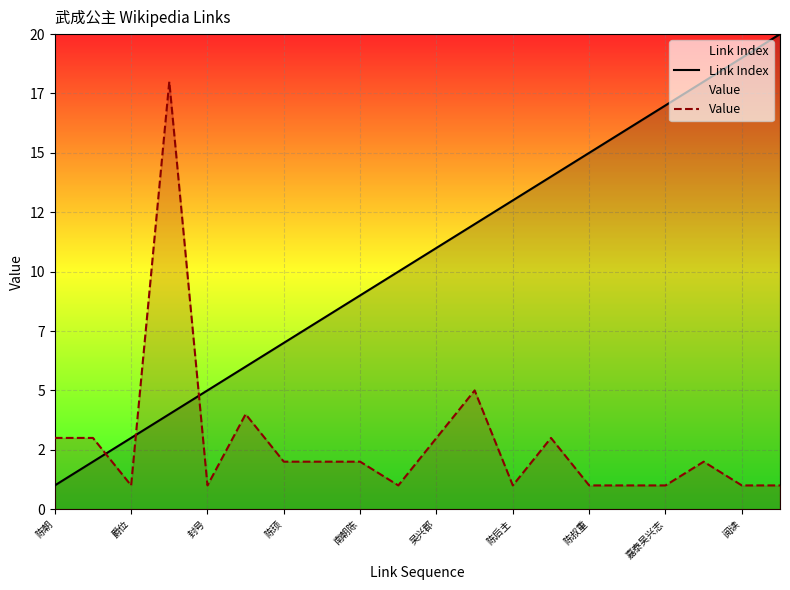

What is the highest value of the Value series?

18